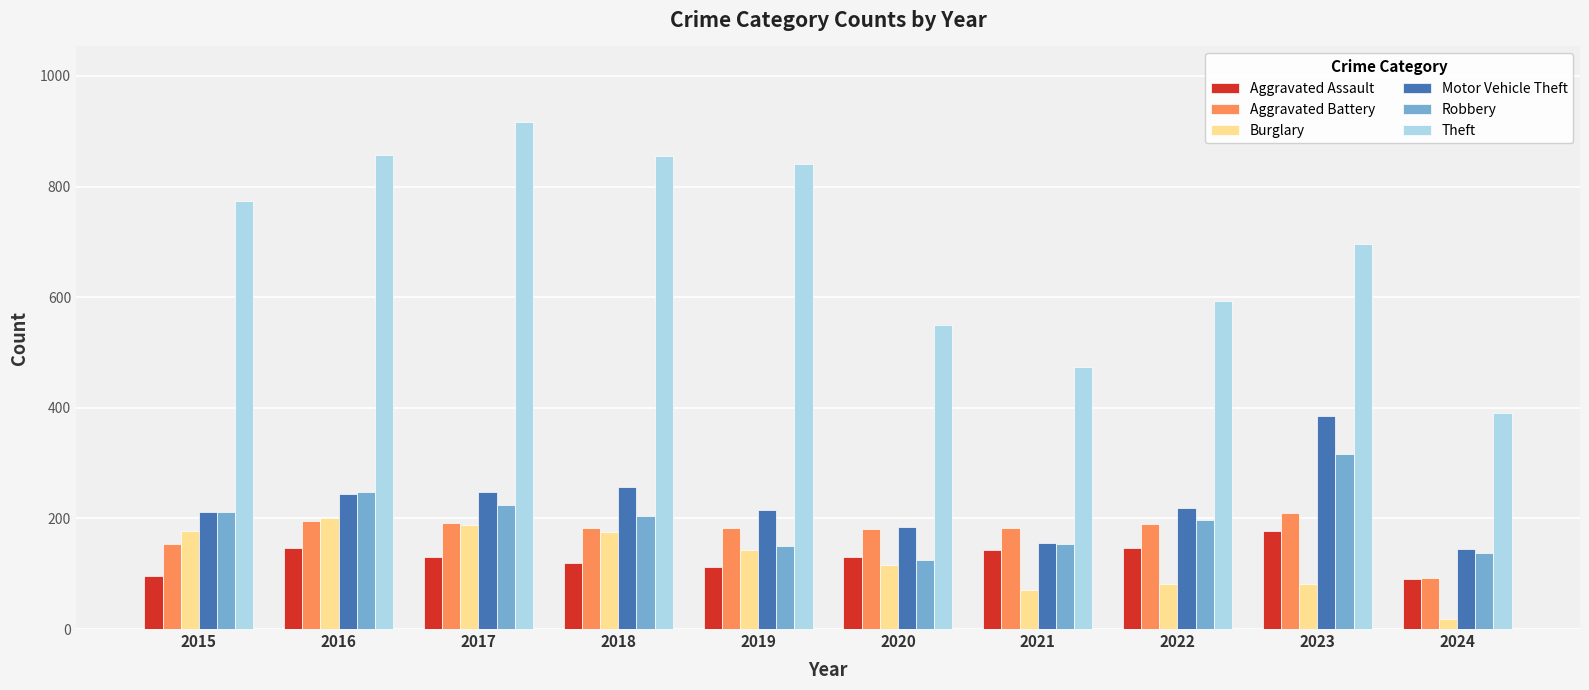

What is the difference between the maximum and minimum values in the Aggravated Battery series?

117